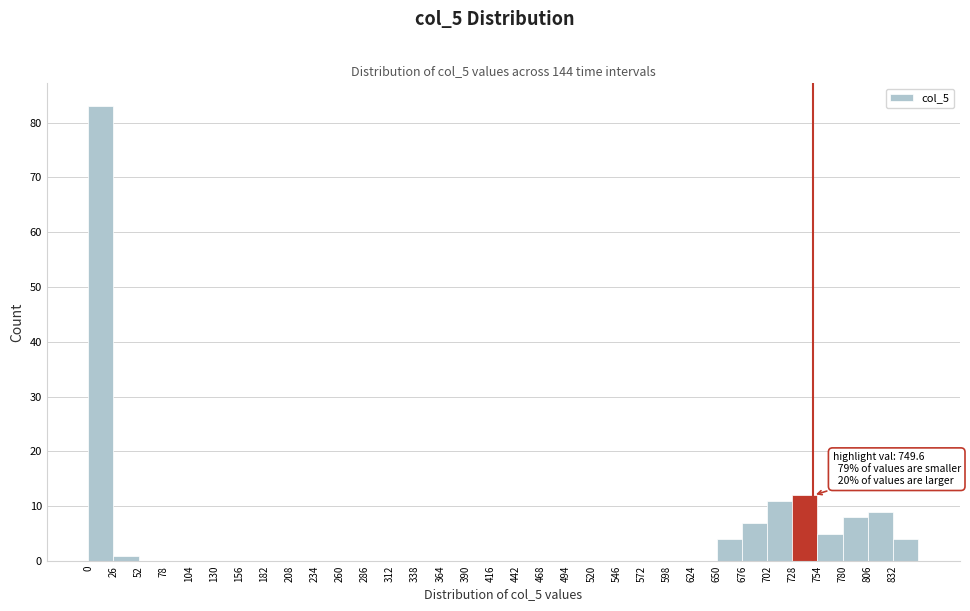

Over which range of the x-axis is the bar tallest?

0 to 26